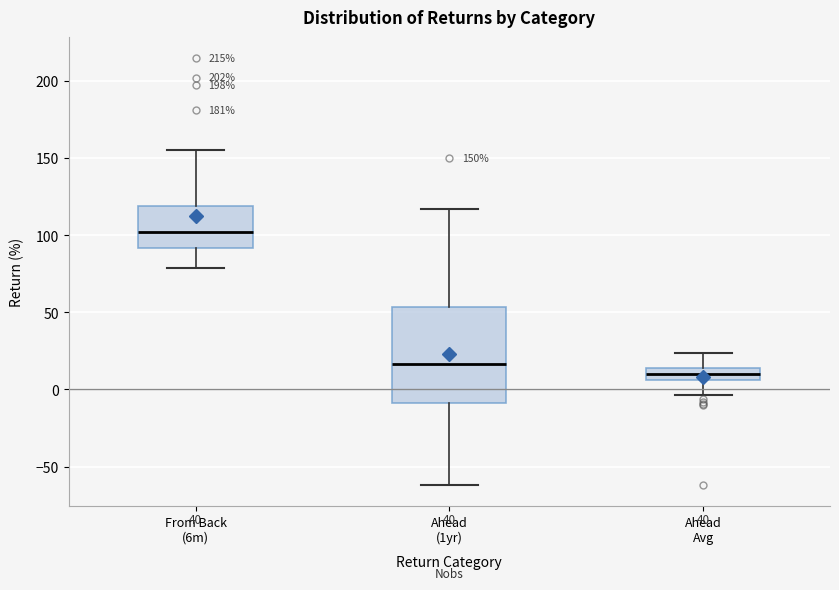

Comparing the boxes themselves (not the whiskers), which one is the tallest?

Ahead (1yr)